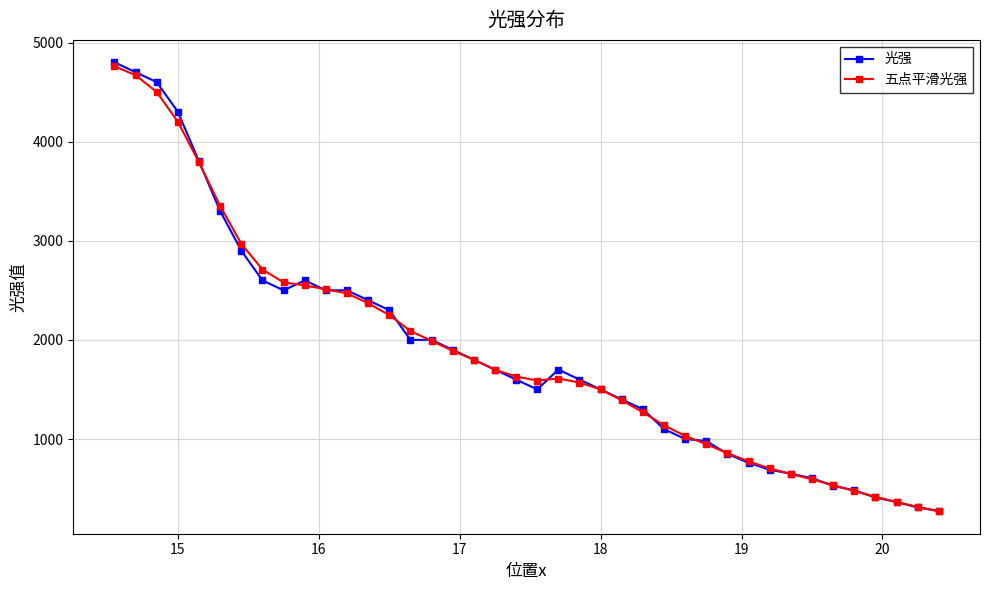

What is the highest value of the 五点平滑光强 series?

4760